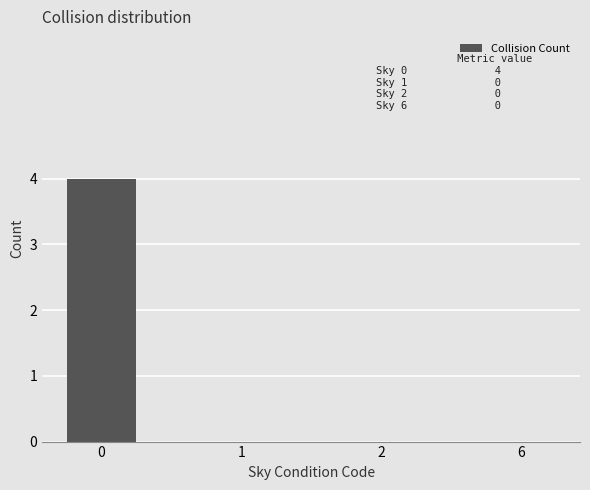

The value at 2 is -2. True or false?

False